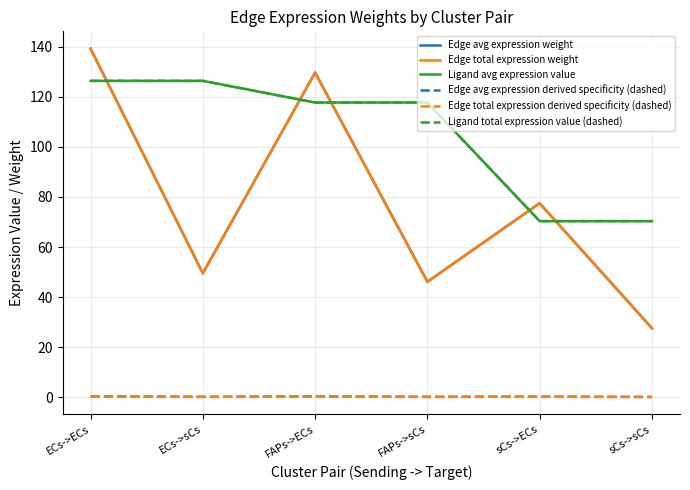

At which category does the chart reach its peak across all series?

ECs->ECs